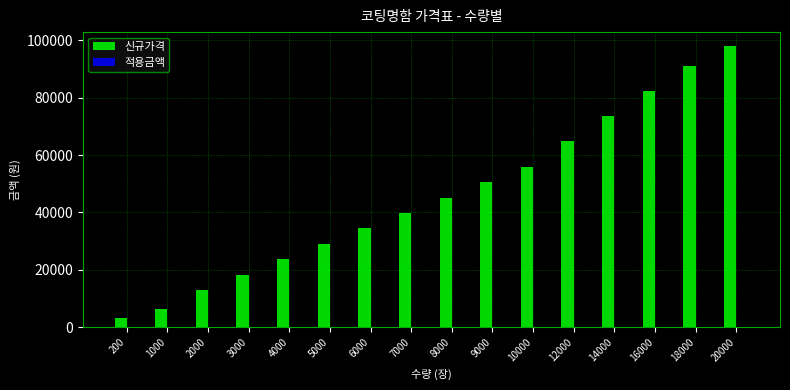

How many series are shown in this chart?

2